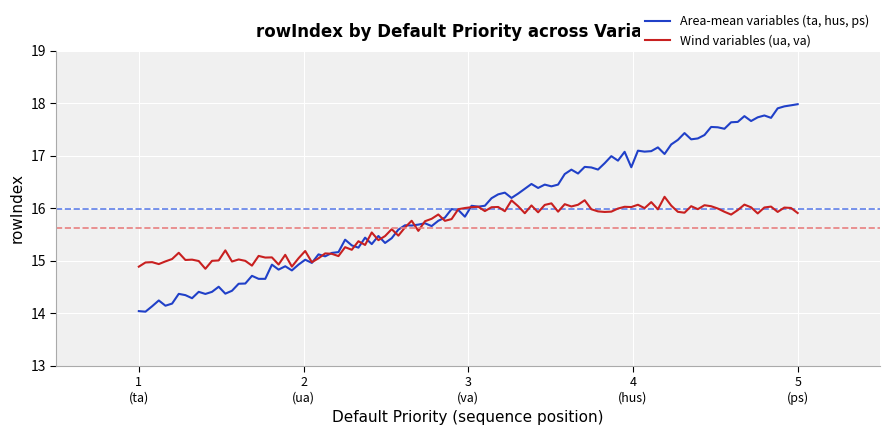

Which series has the largest total across all categories?

Area-mean variables (ta, hus, ps)